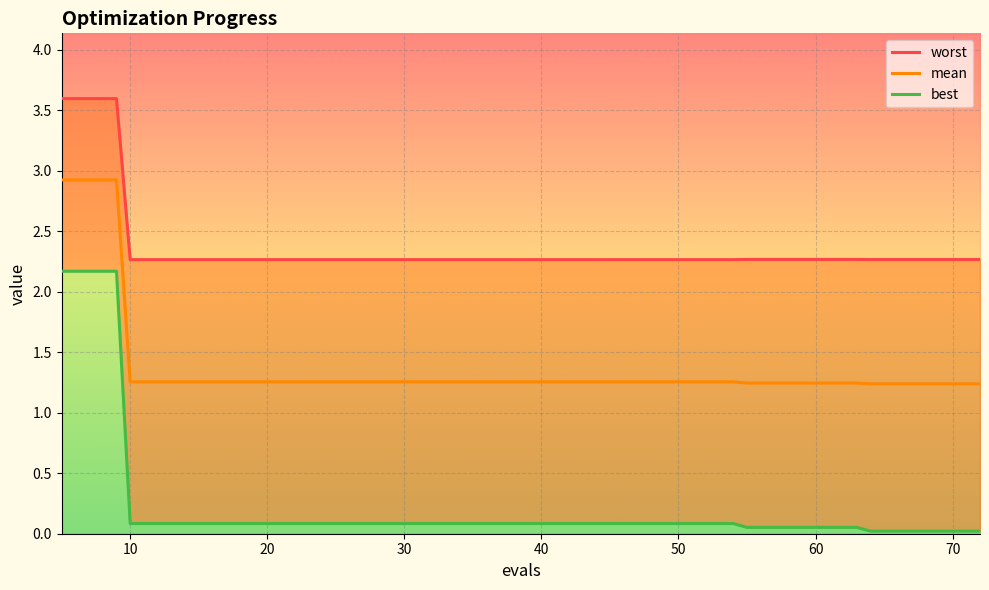

Which series has the largest range (max minus min)?

best